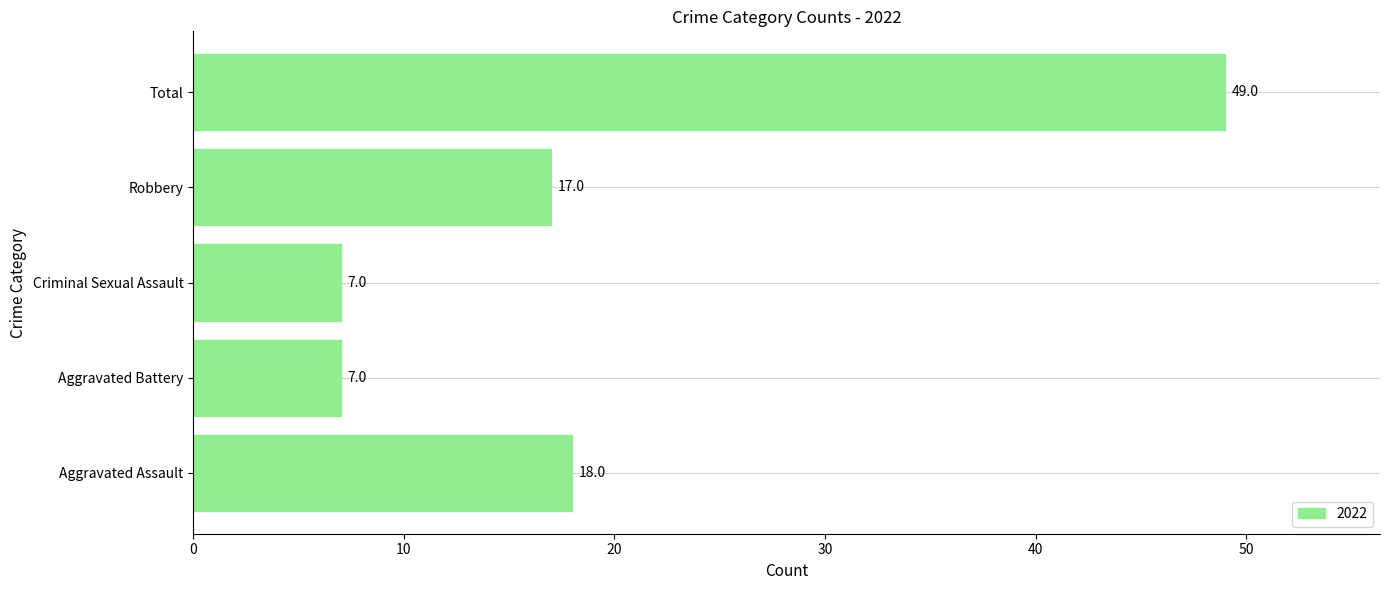

Reading bottom to top, what are all the values shown in this chart?

18	7	7	17	49